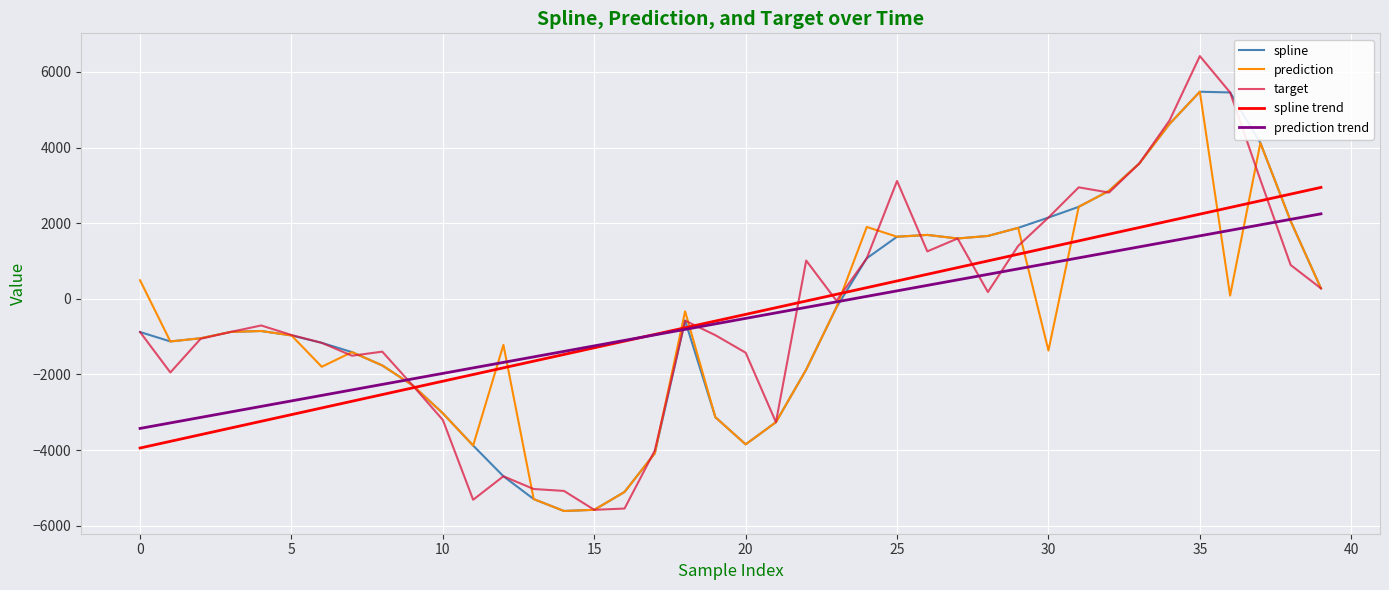

What is the minimum value shown in the chart?

-5612.7